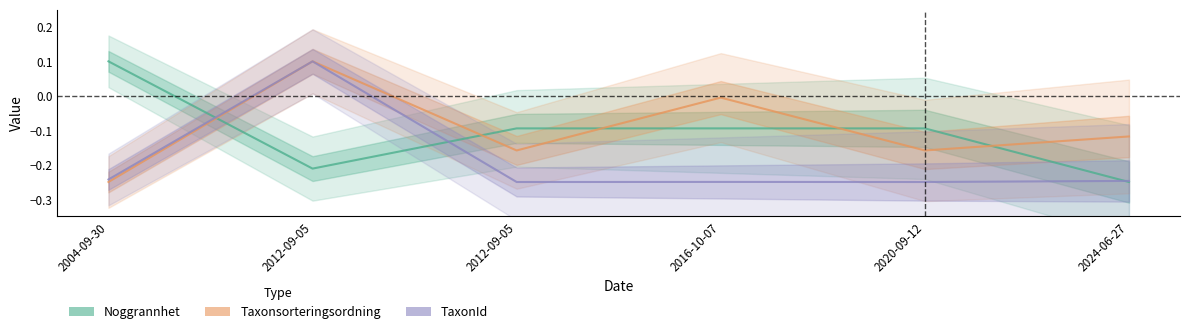

Which series has the largest range (max minus min)?

Noggrannhet